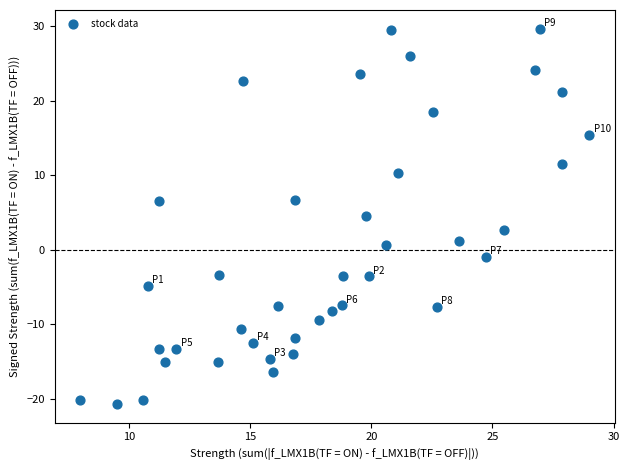

What is the range of X values (max minus min)?

21.0